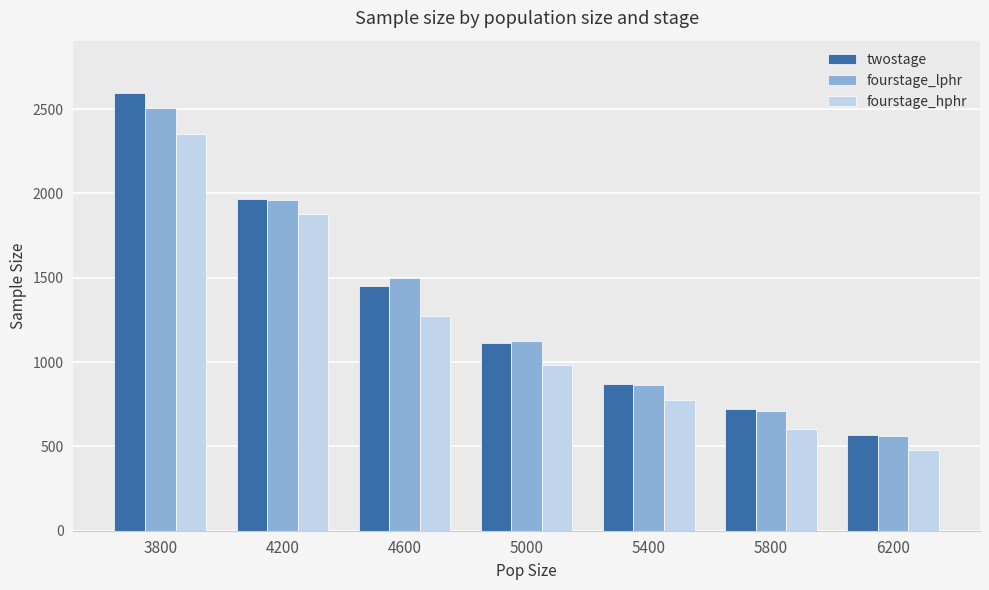

The value of fourstage_hphr at 4200 is 1878. True or false?

True